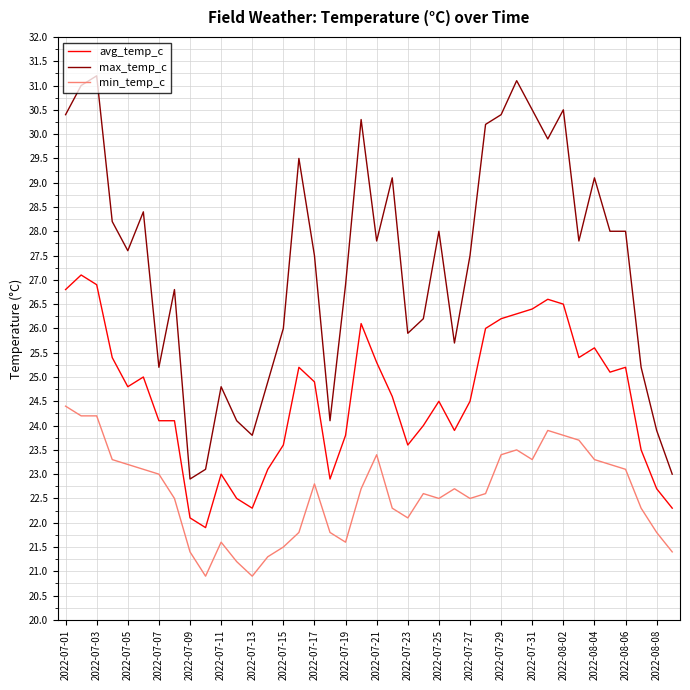

Does the chart have visible grid lines?

Yes